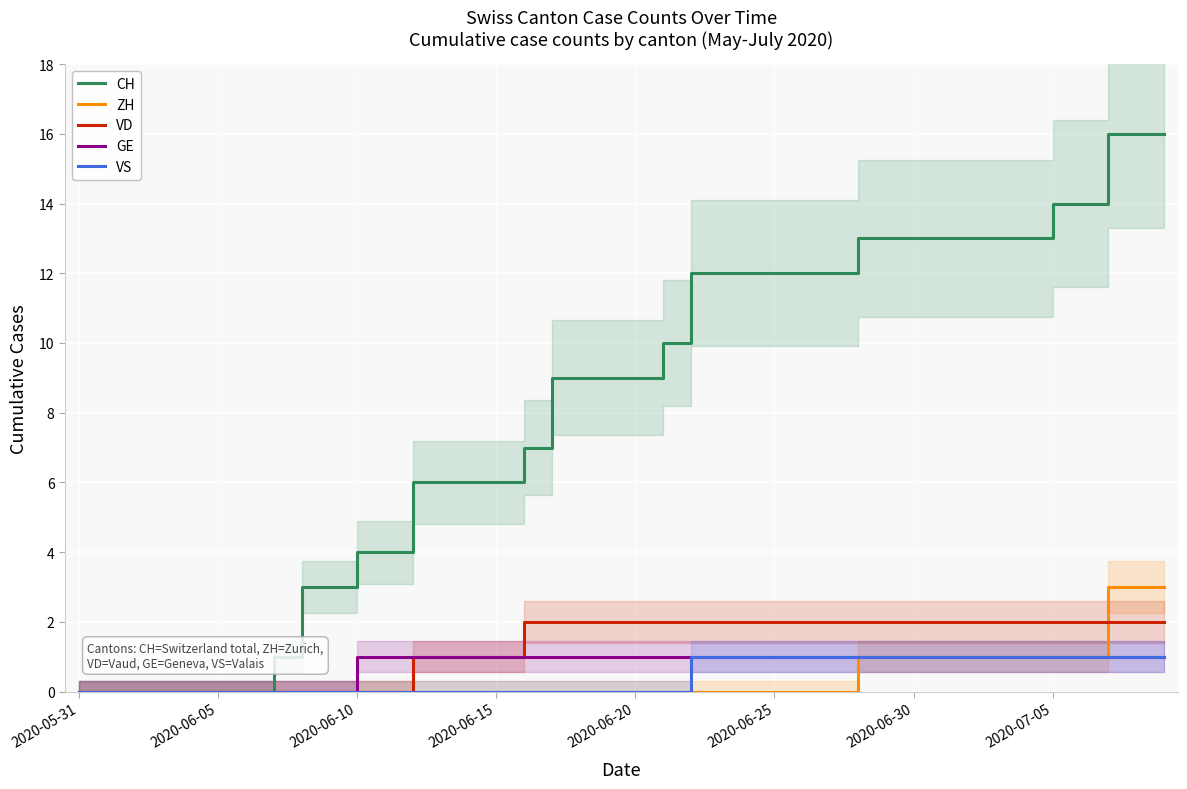

True or false: VS has a value of -1 at 14.

False